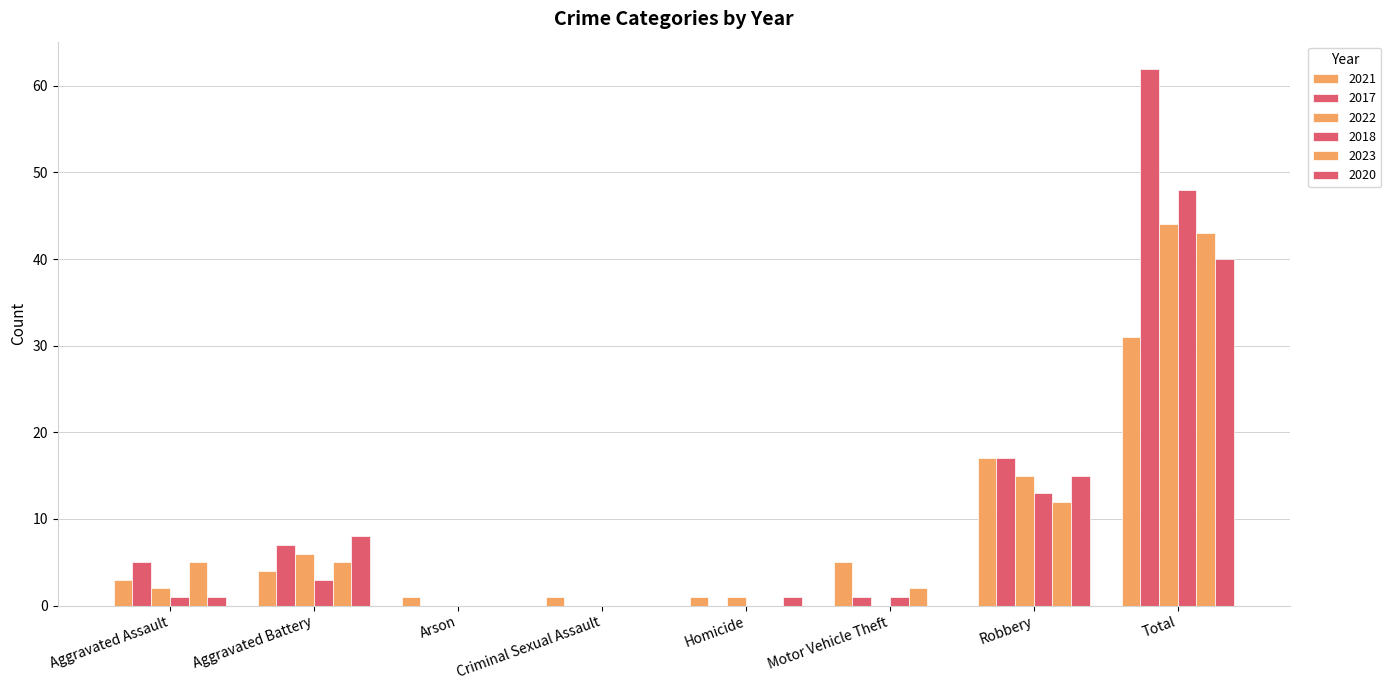

Reading left to right, extract all data points from this chart.

2021: Aggravated Assault=3	Aggravated Battery=4	Arson=1	Criminal Sexual Assault=1	Homicide=1	Motor Vehicle Theft=5	Robbery=17	Total=31
2017: Aggravated Assault=5	Aggravated Battery=7	Arson=0	Criminal Sexual Assault=0	Homicide=0	Motor Vehicle Theft=1	Robbery=17	Total=62
2022: Aggravated Assault=2	Aggravated Battery=6	Arson=0	Criminal Sexual Assault=0	Homicide=1	Motor Vehicle Theft=0	Robbery=15	Total=44
2018: Aggravated Assault=1	Aggravated Battery=3	Arson=0	Criminal Sexual Assault=0	Homicide=0	Motor Vehicle Theft=1	Robbery=13	Total=48
2023: Aggravated Assault=5	Aggravated Battery=5	Arson=0	Criminal Sexual Assault=0	Homicide=0	Motor Vehicle Theft=2	Robbery=12	Total=43
2020: Aggravated Assault=1	Aggravated Battery=8	Arson=0	Criminal Sexual Assault=0	Homicide=1	Motor Vehicle Theft=0	Robbery=15	Total=40